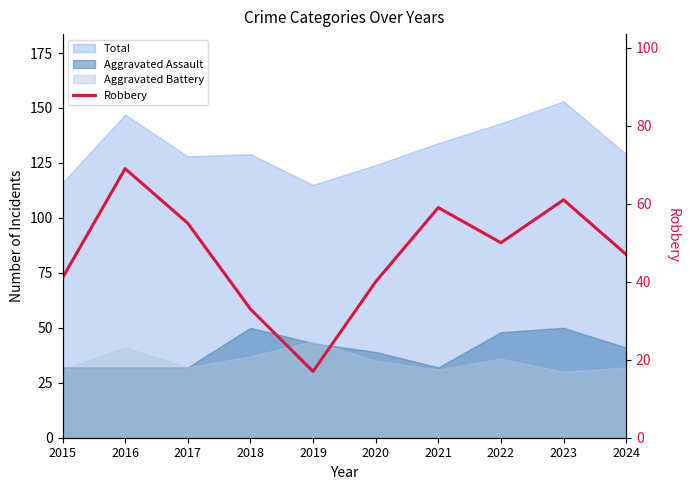

Is it true that the value at 2019 is 17?

True